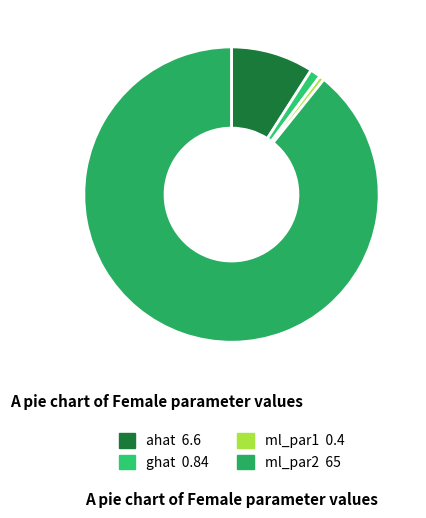

True or false: ghat accounts for 1% of the total.

True